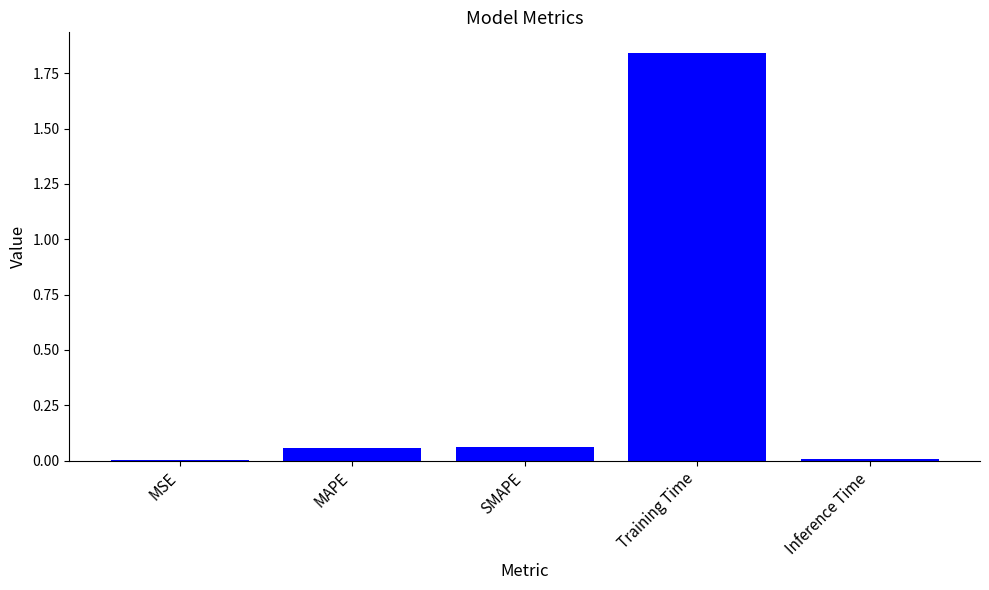

Between MAPE and Inference Time, which is larger?

MAPE